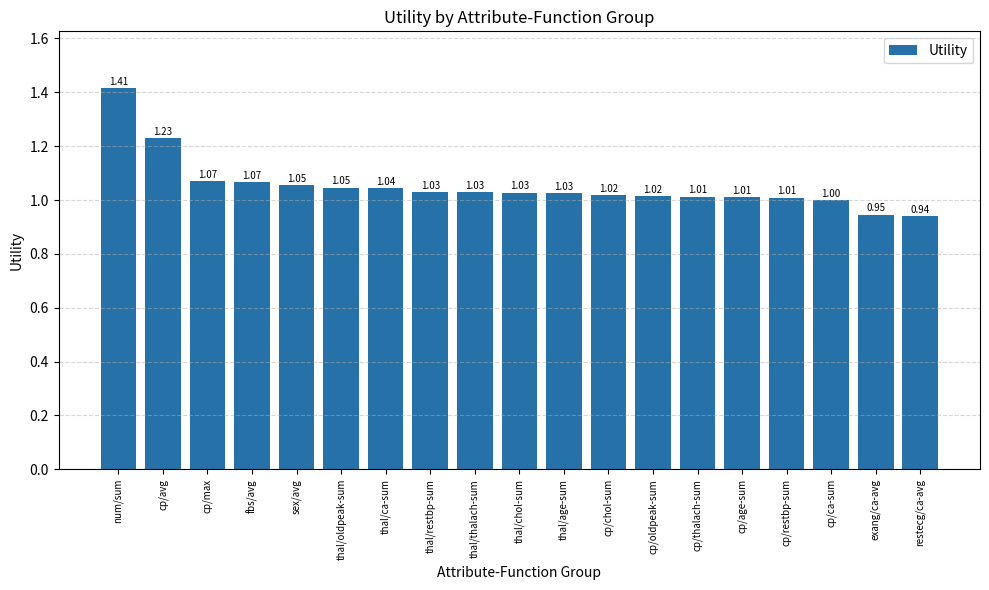

Count the number of categories in the chart.

19